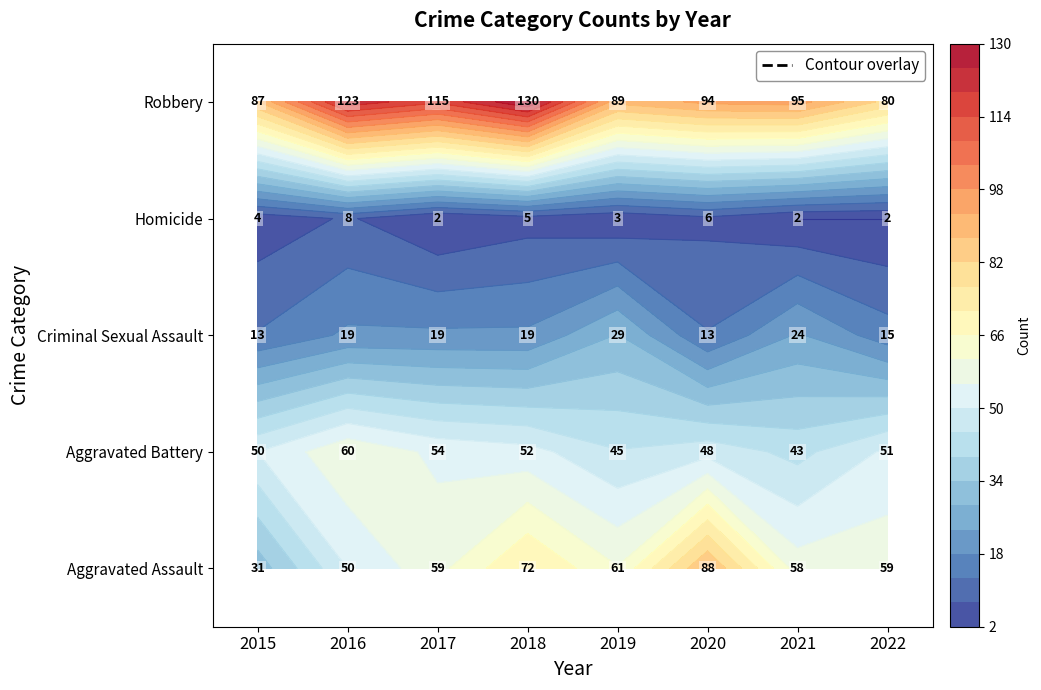

What value does the Homicide series have at 2020?

6